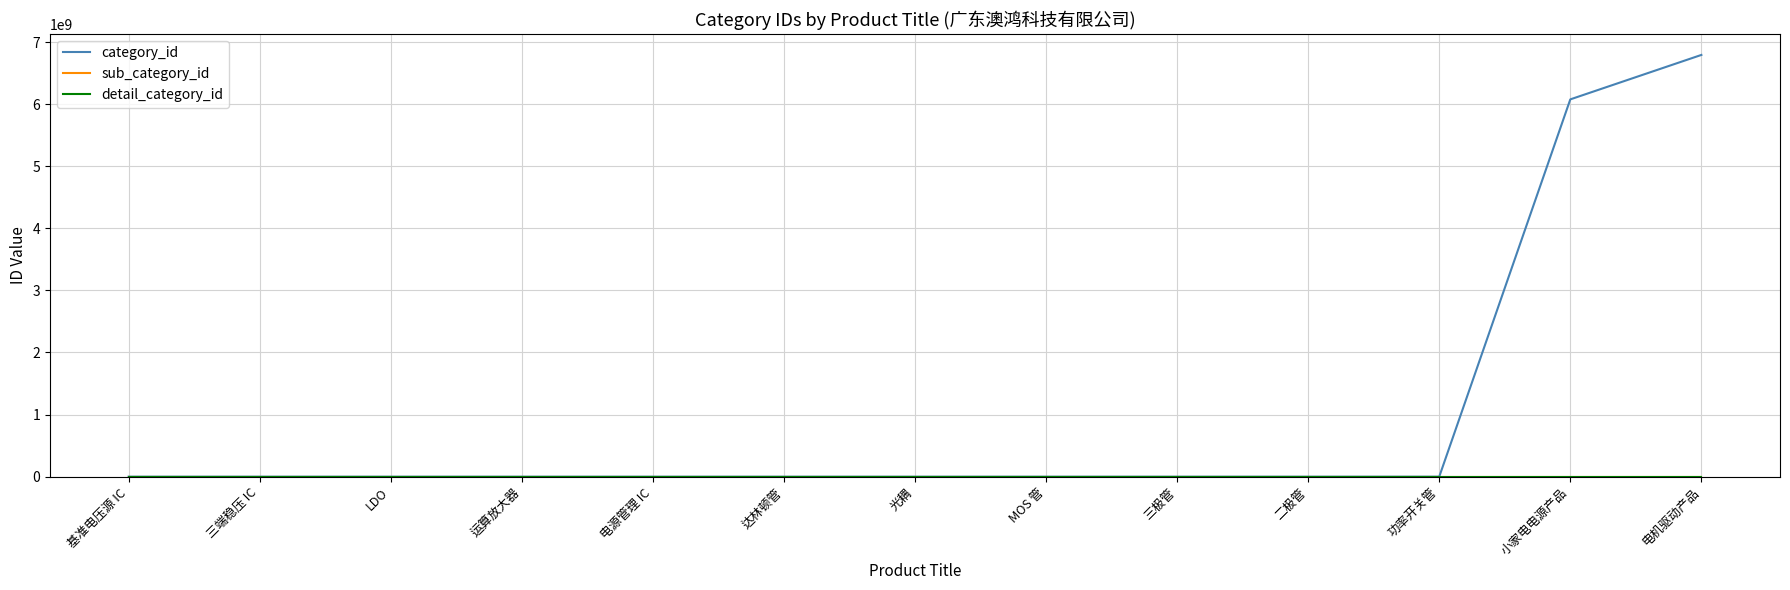

At which category is the sum across all series the highest?

电机驱动产品